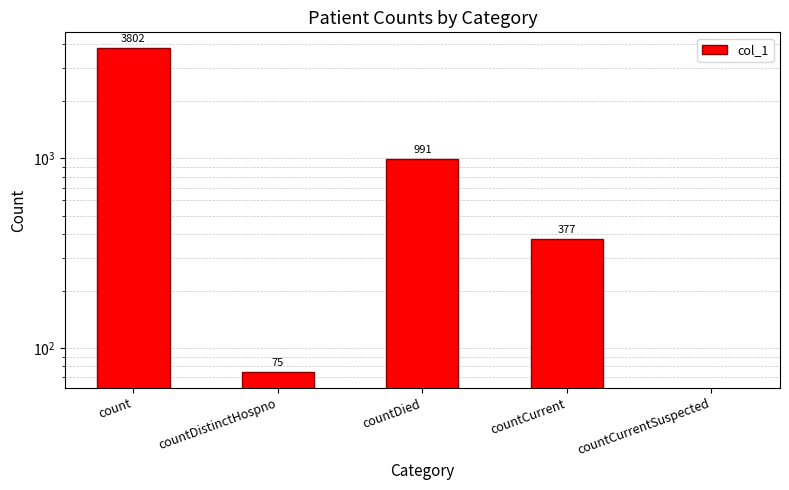

True or false: the data shows 377 at countCurrent.

True